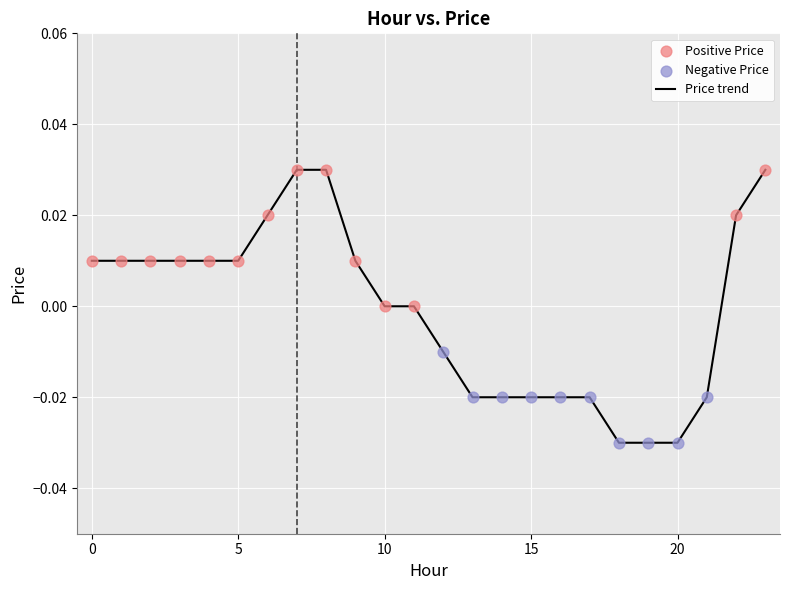

Does the chart have visible grid lines?

Yes